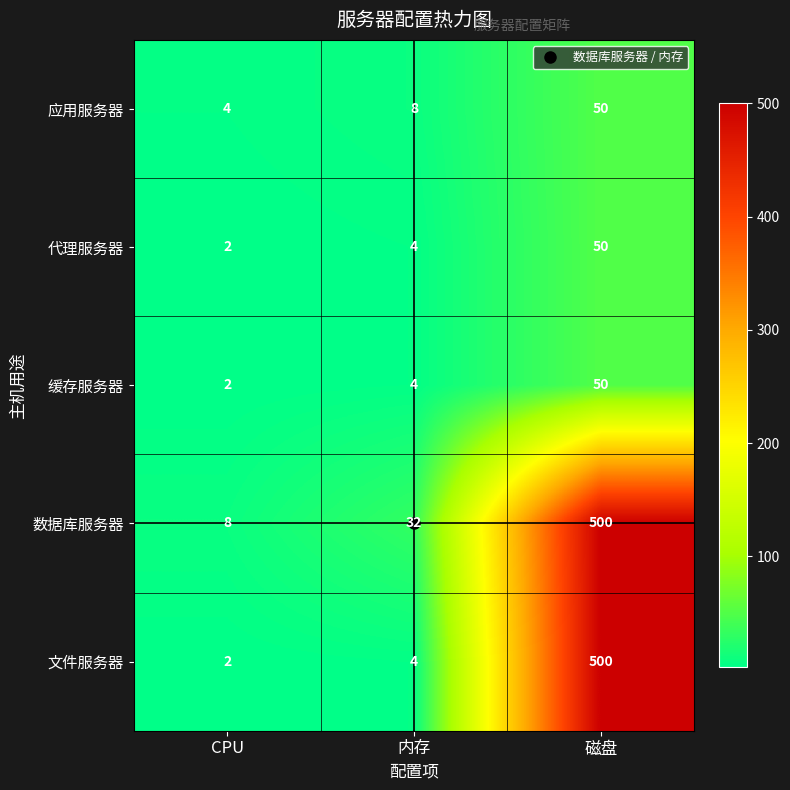

Rank the categories by 应用服务器 value from lowest to highest.

CPU, 内存, 磁盘